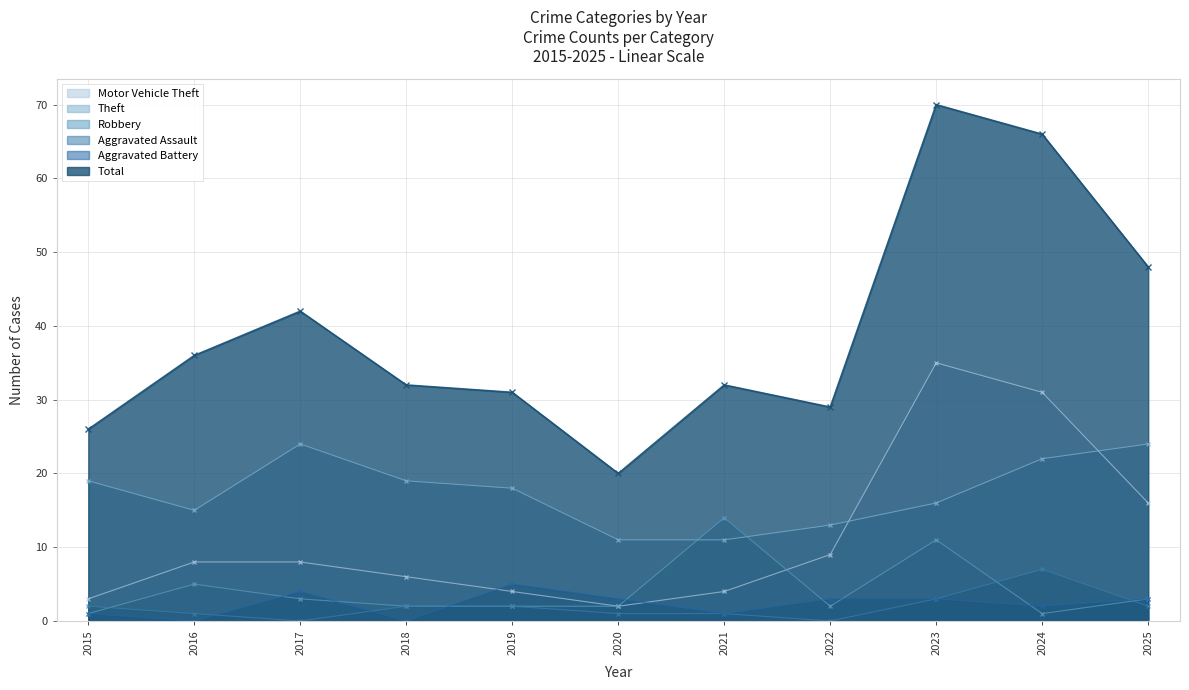

What is the maximum value shown in the chart?

70